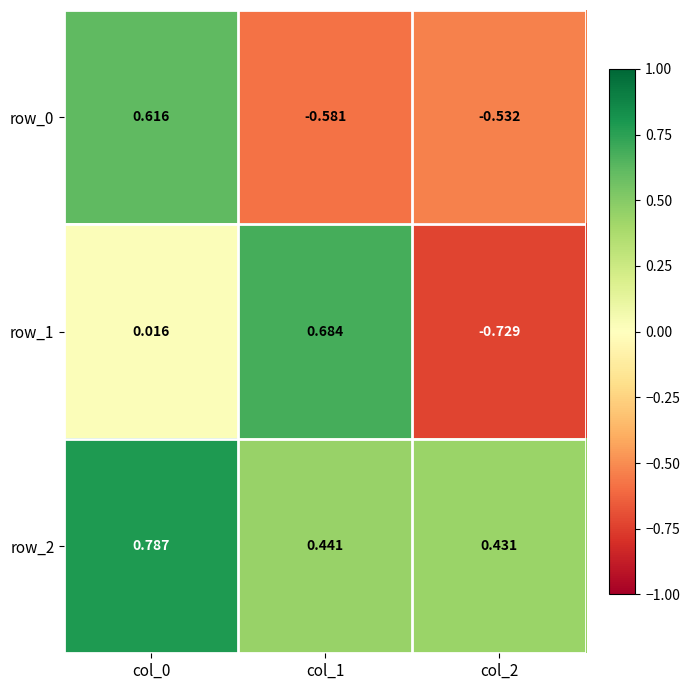

Reading left to right, extract all data points from this chart.

row_0: 0.6	-0.6	-0.5
row_1: 0.0	0.7	-0.7
row_2: 0.8	0.4	0.4